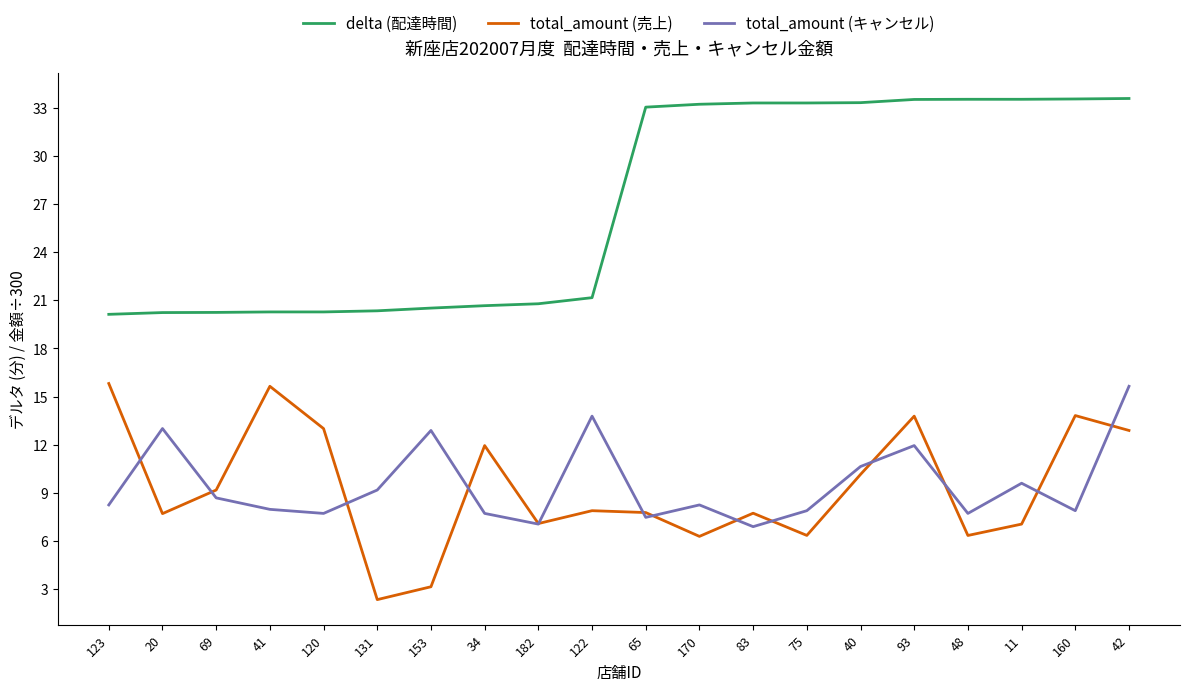

True or false: total_amount (売上) and delta (配達時間) cross at least once.

False